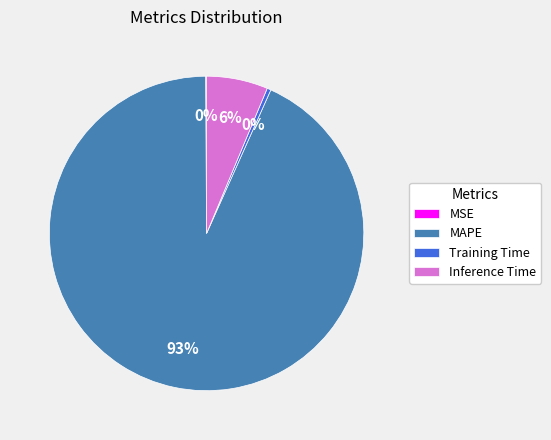

Do Inference Time and Training Time together represent more than half of the pie?

No